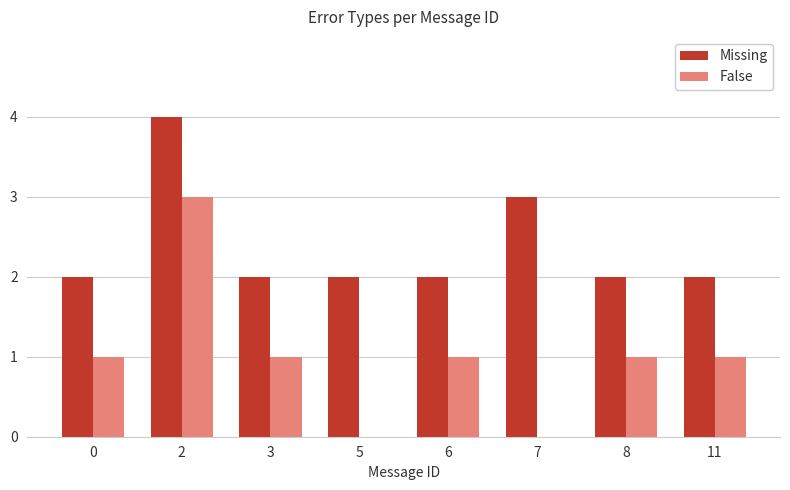

Which series has the largest total across all categories?

Missing